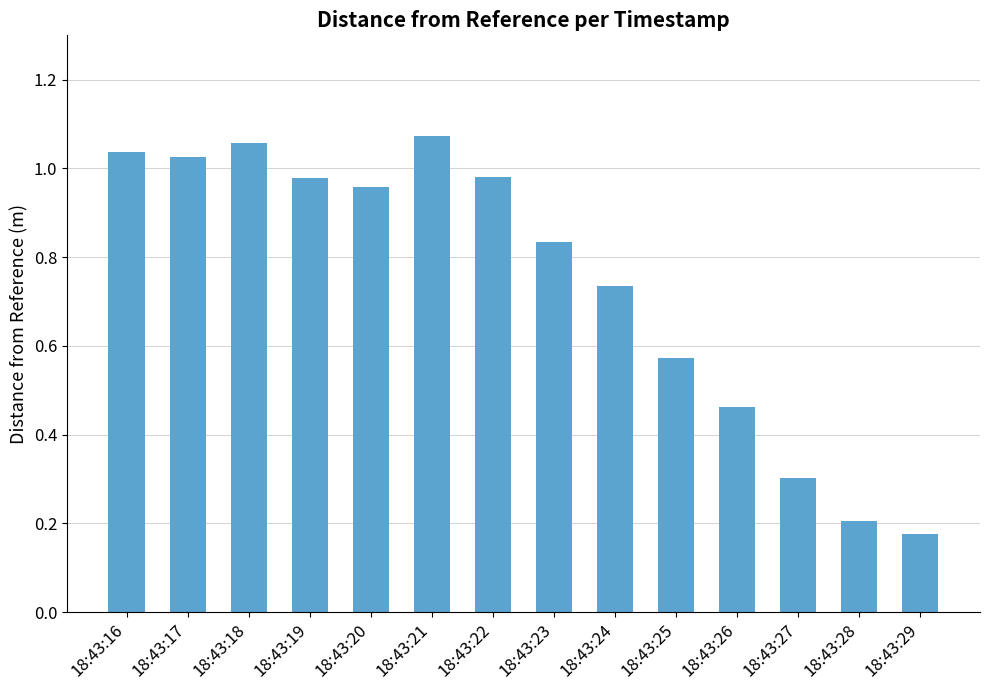

What is the sum of the values at 18:43:17 and 18:43:21?

2.1